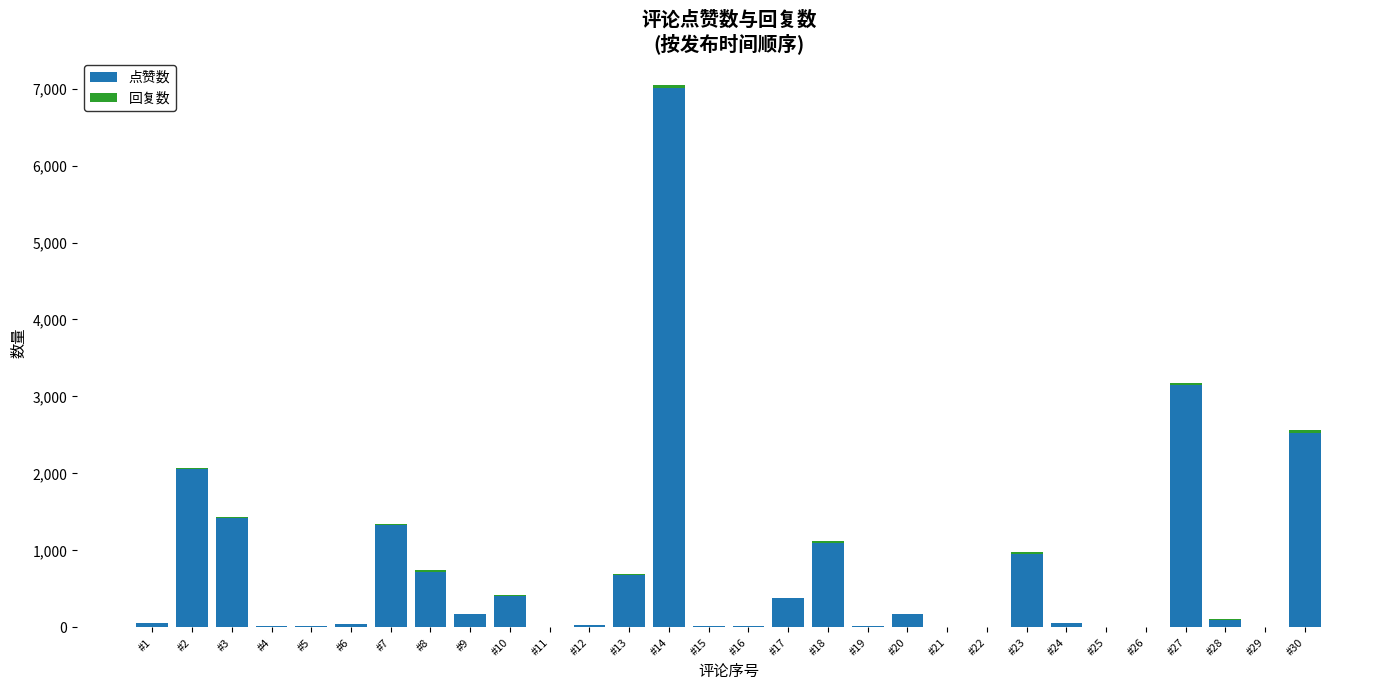

At which label does 点赞数 reach its peak?

#14